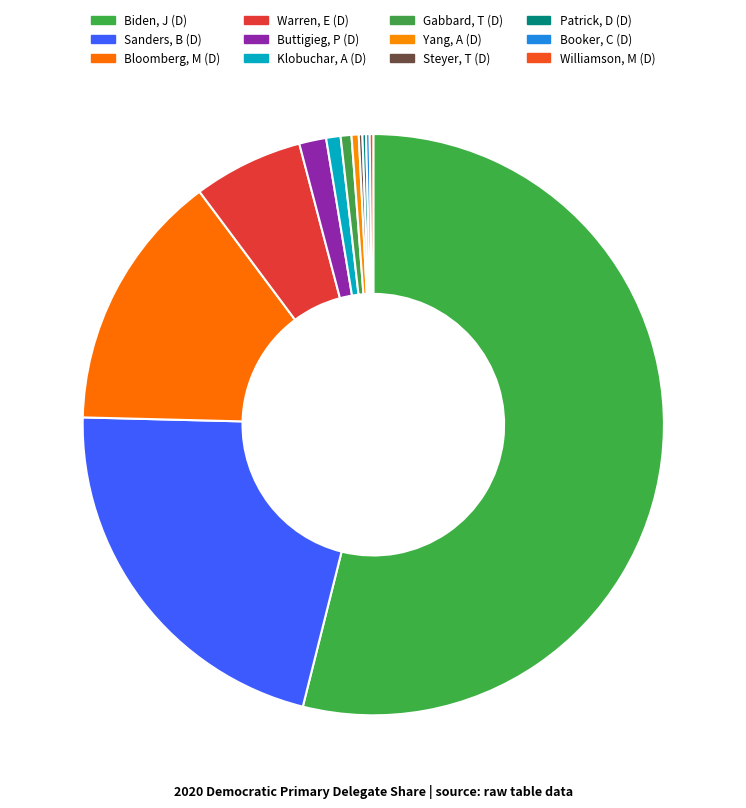

Do Steyer, T (D) and Patrick, D (D) together represent more than half of the pie?

No